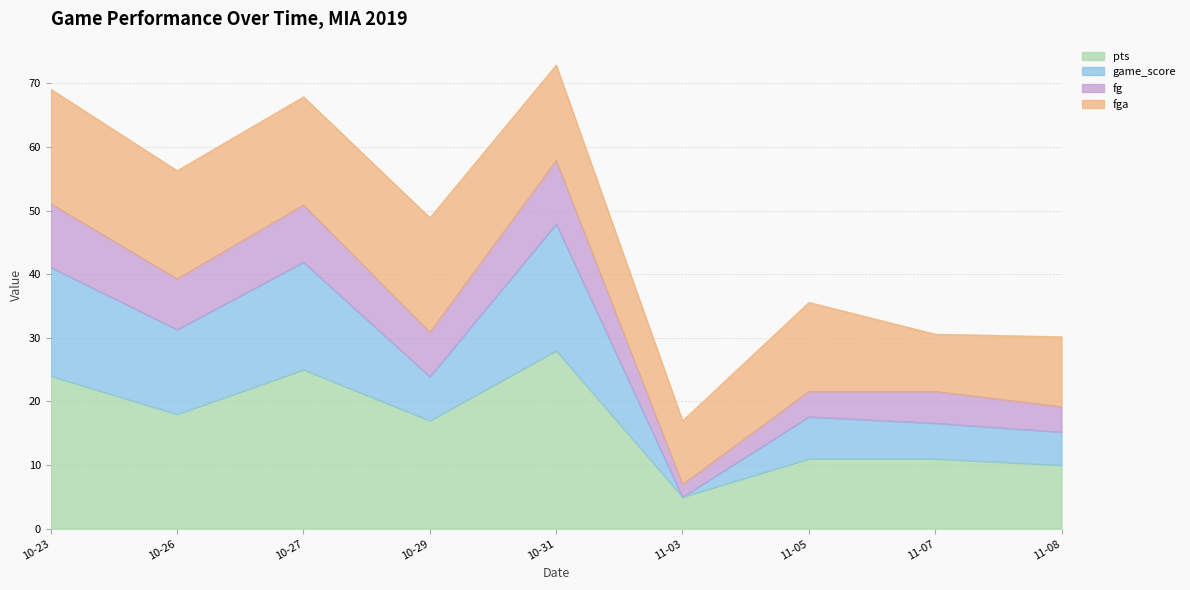

At which label is pts closest to 16?

10-29